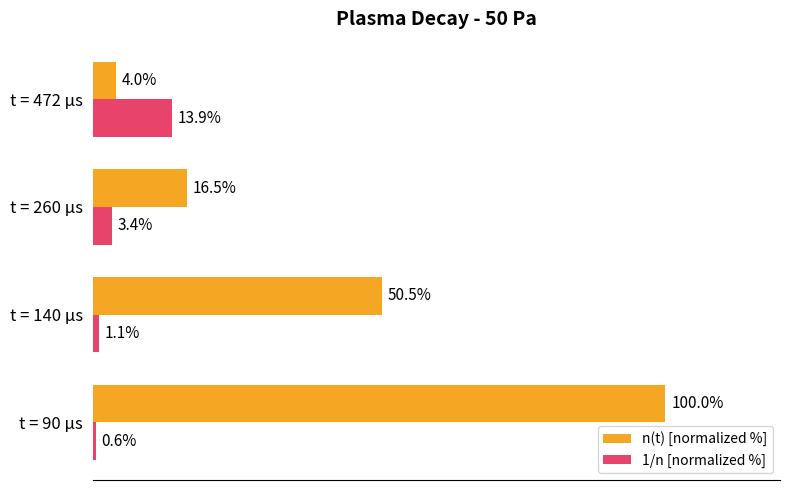

Which series has the largest range (max minus min)?

n(t) [normalized %]